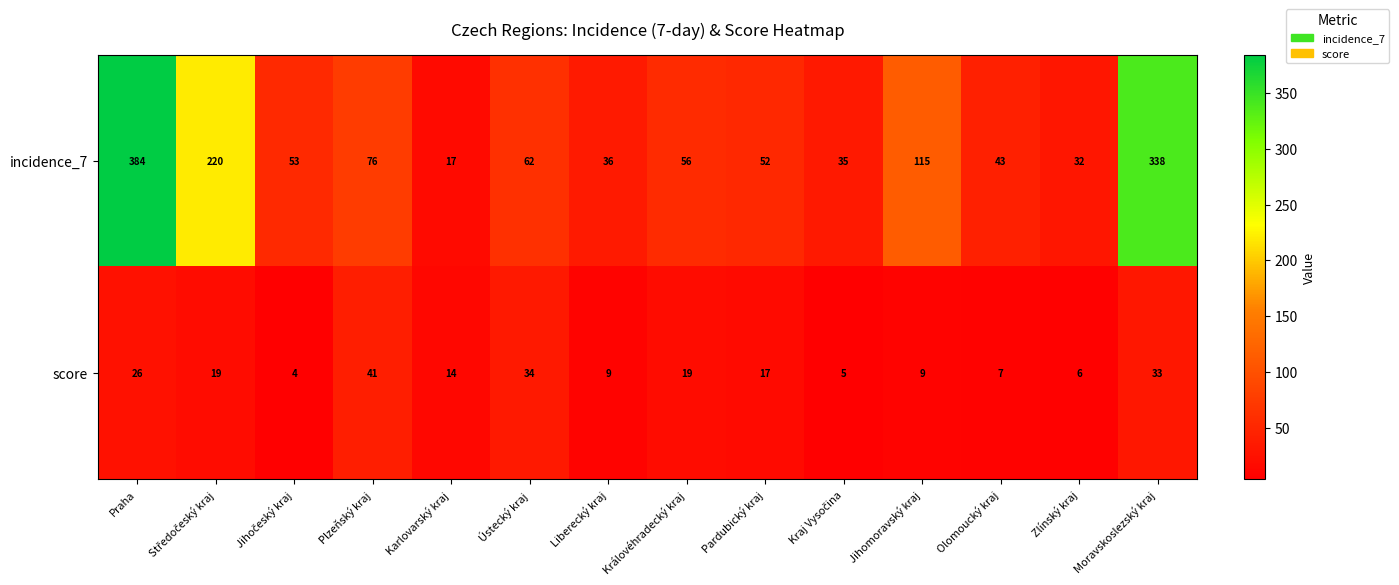

At Liberecký kraj, list the series in order from largest to smallest.

incidence_7, score